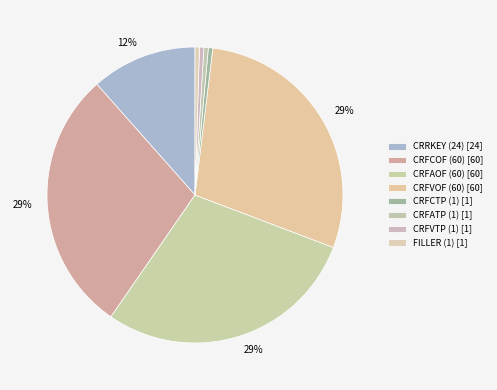

Which has a higher value, CRFVTP (1) or CRFCTP (1)?

CRFVTP (1)